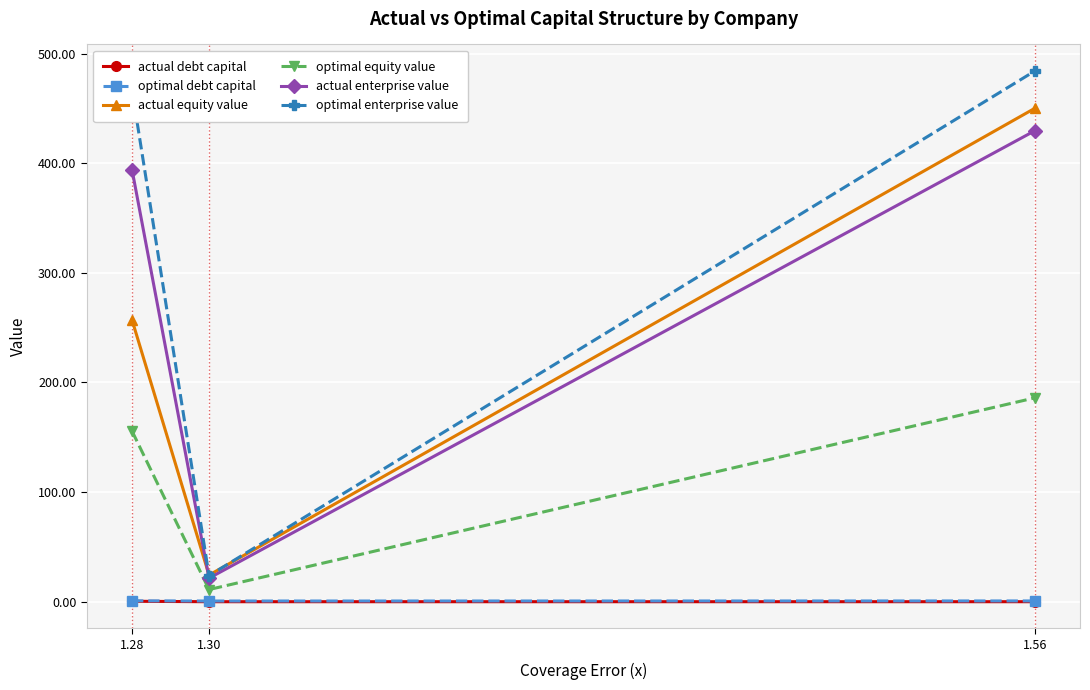

At which label does actual equity value reach its peak?

1.56